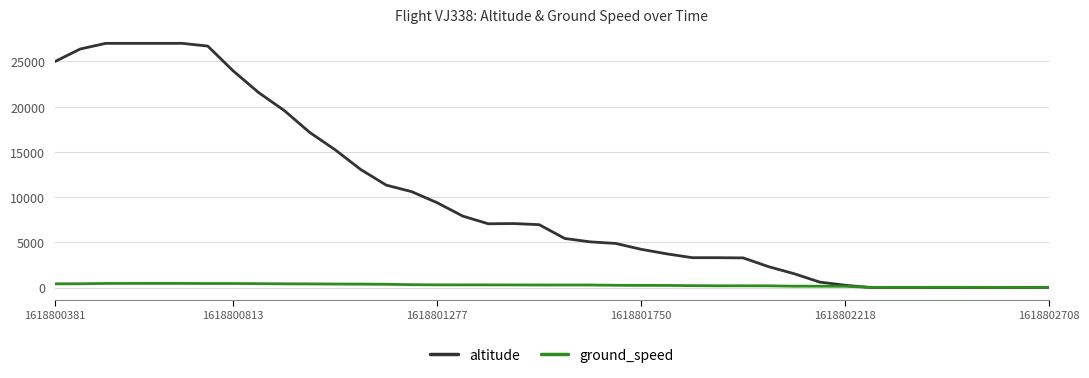

Which series has the largest range (max minus min)?

altitude